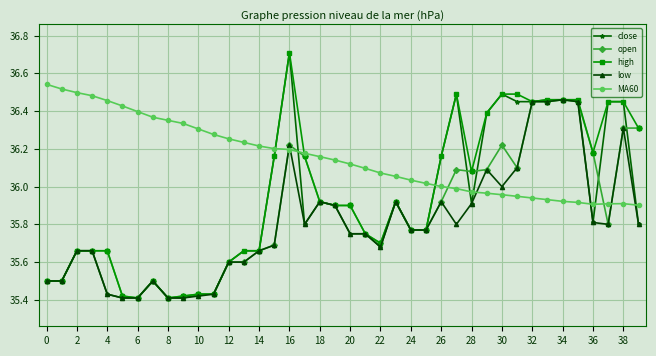

What is the greatest value displayed?

36.7